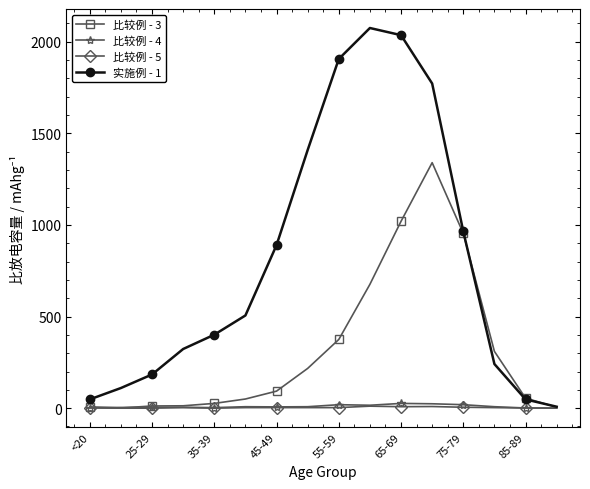

What are all the series names shown in the legend?

比较例 - 3, 比较例 - 4, 比较例 - 5, 实施例 - 1